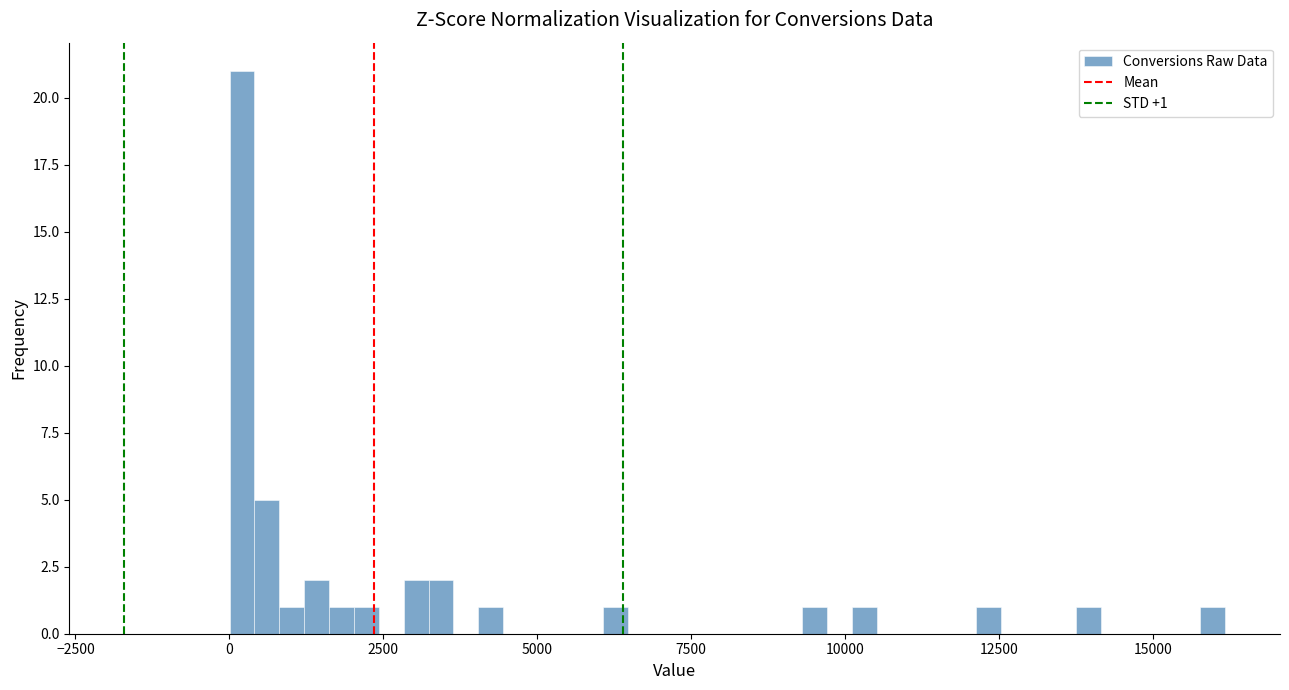

Read against the x-axis, roughly where is the centre of the tallest bar?

0